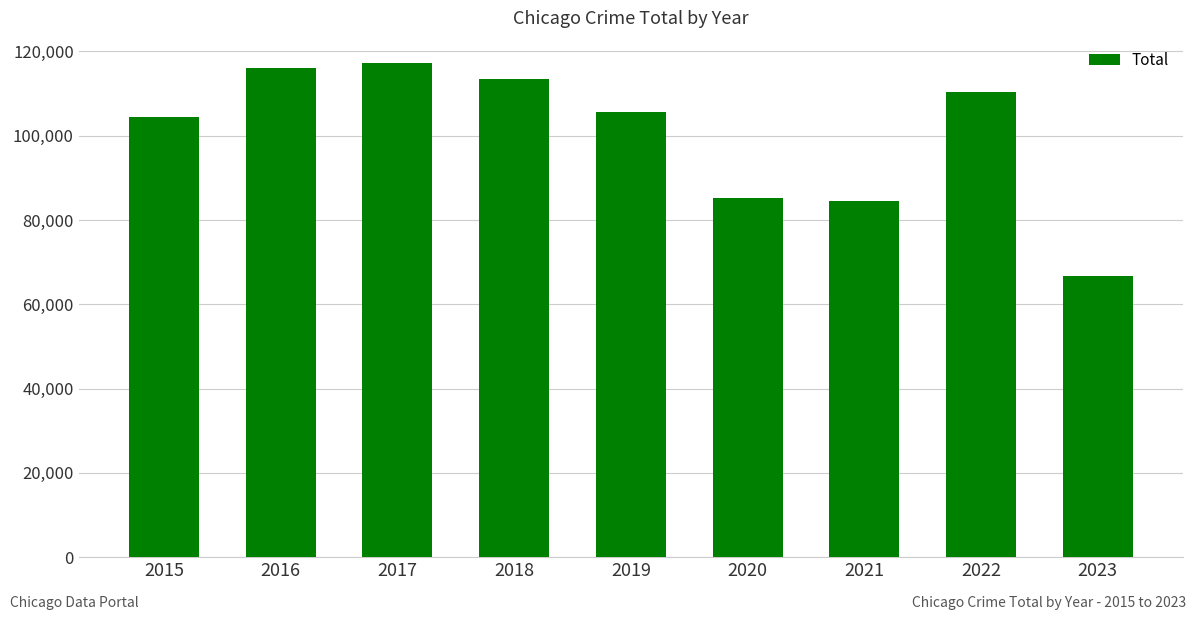

How many bars are there in total?

9